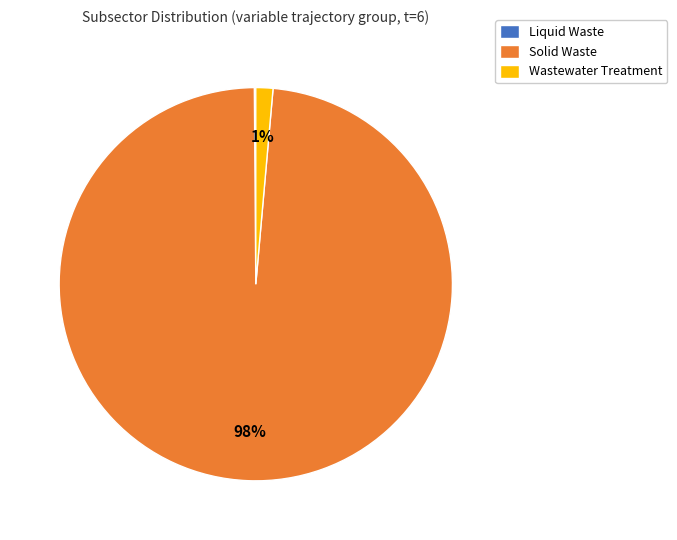

To the nearest percent, what is the average slice percentage?

33%